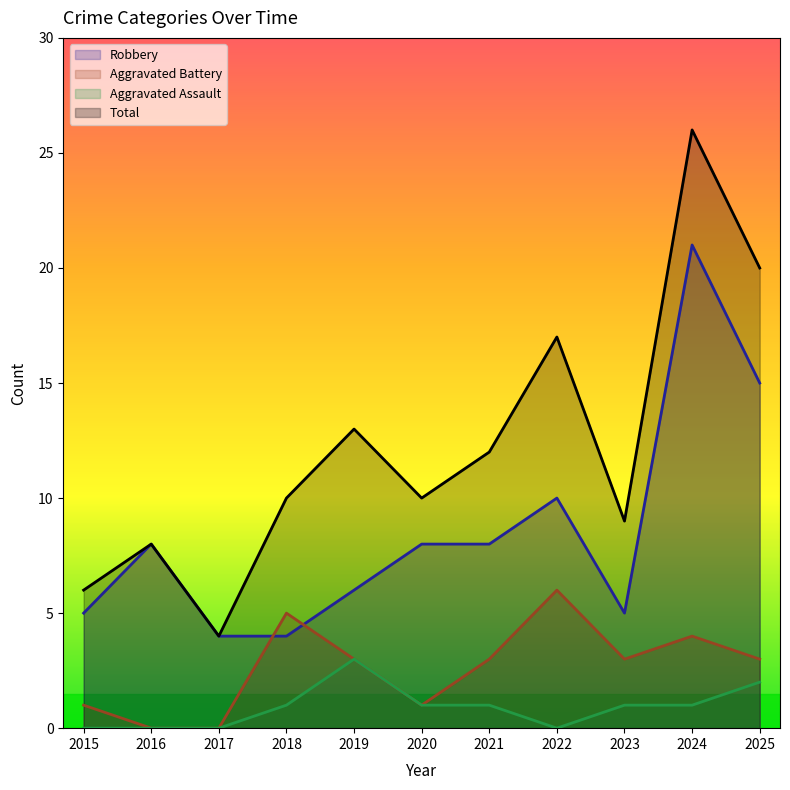

In Aggravated Battery, how many points are lower than both neighbors (excluding endpoints)?

2